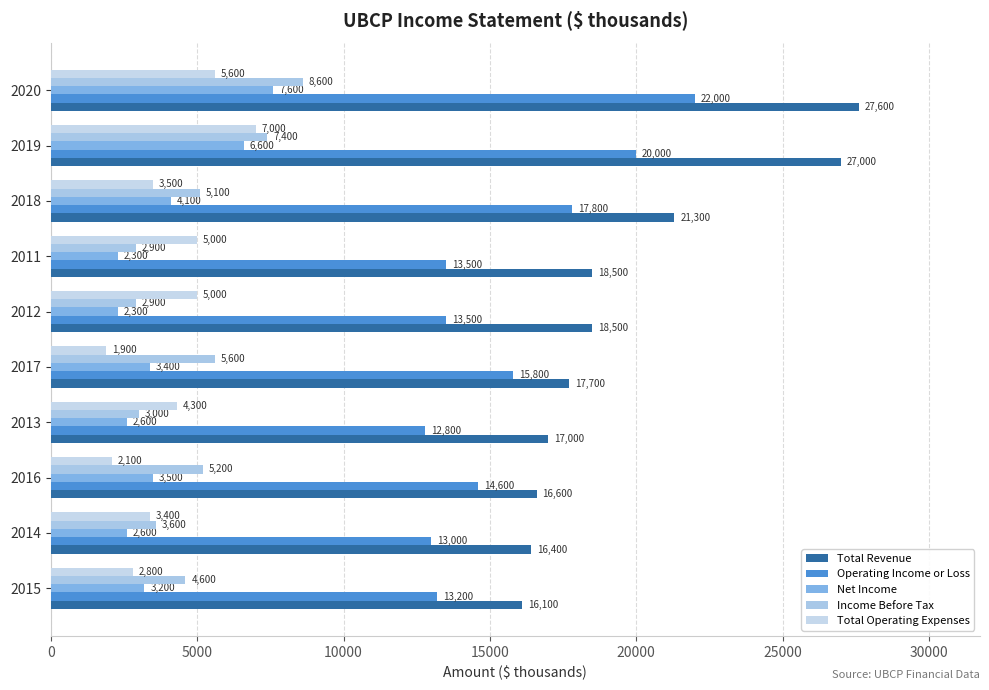

Count the number of categories in the chart.

10